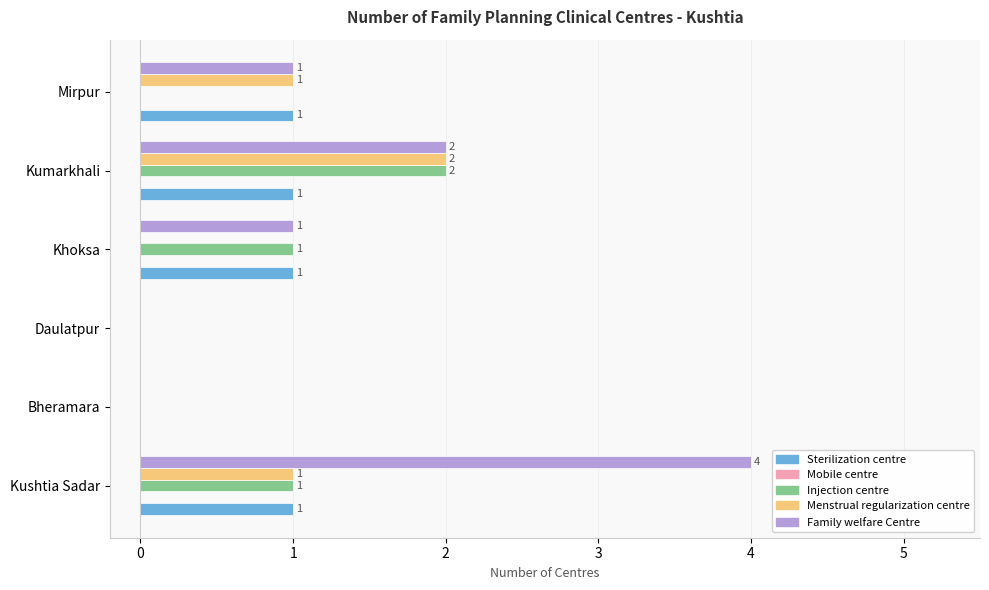

Between Khoksa and Kumarkhali, which series saw the biggest shift?

Menstrual regularization centre